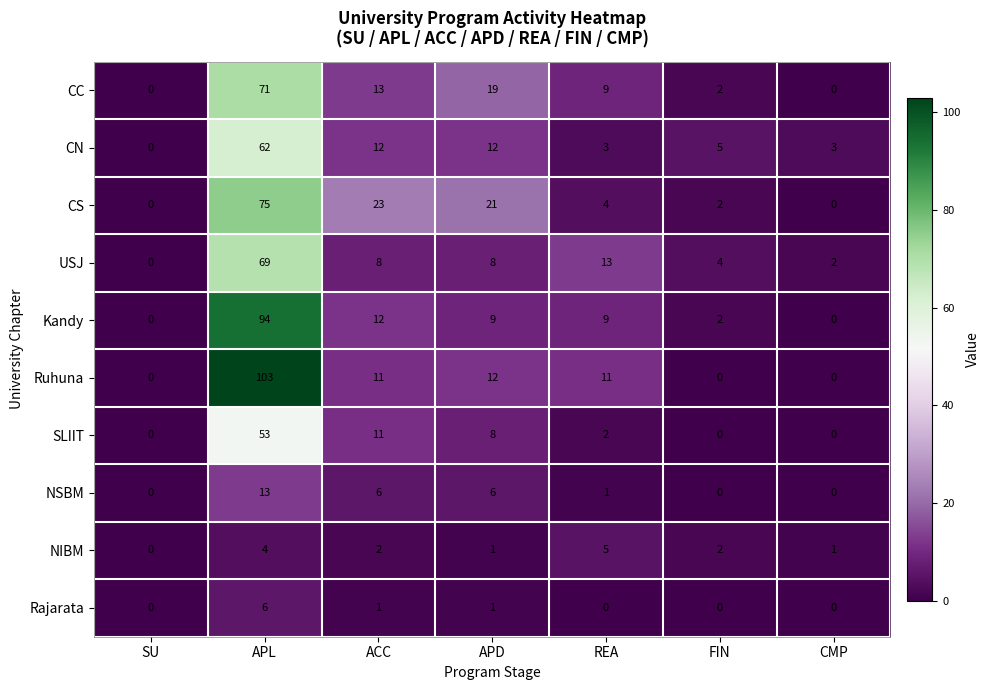

What is the average value of the USJ series?

15